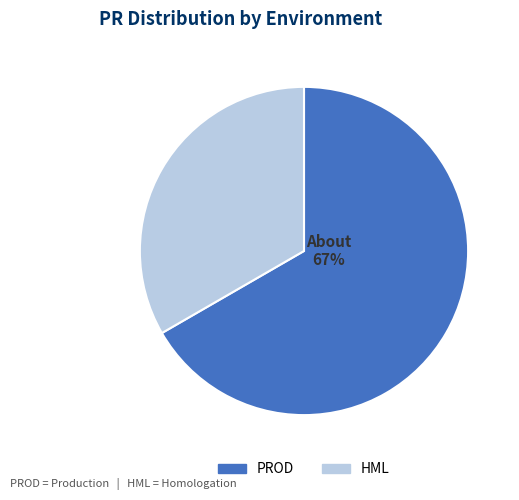

To the nearest percent, what portion does PROD represent?

67%